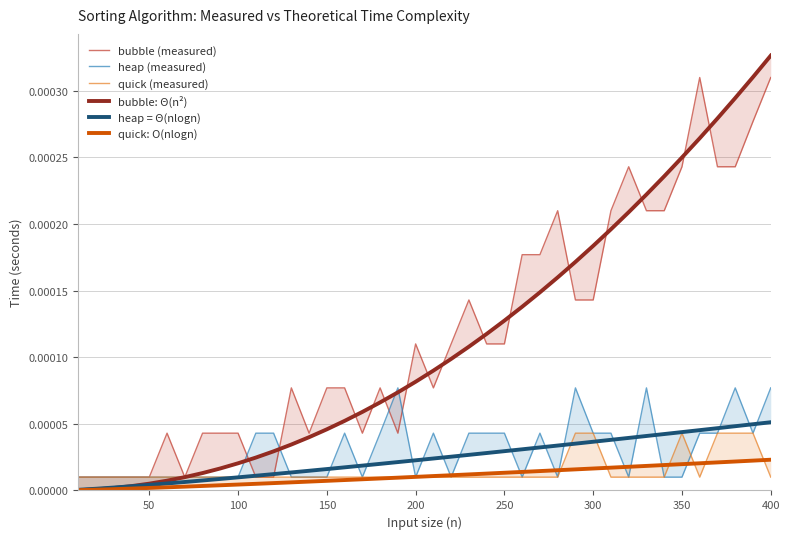

Which series has the largest range (max minus min)?

bubble: Θ(n²)